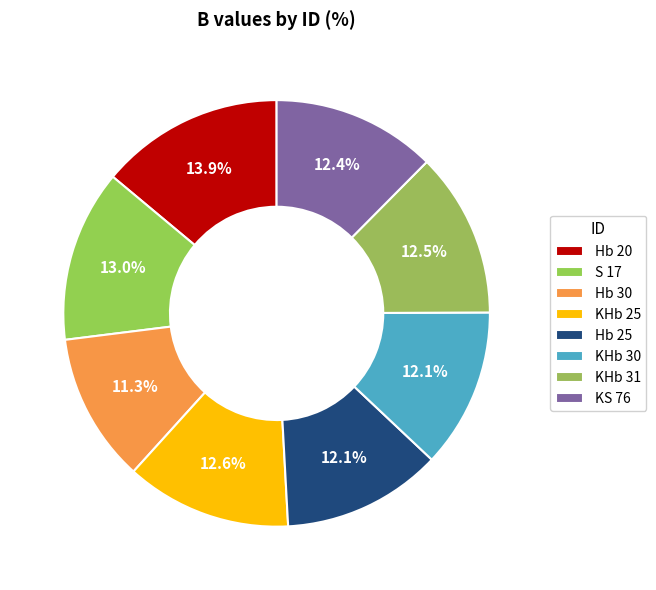

What percentage is the Hb 25 slice, to the nearest percent?

12%